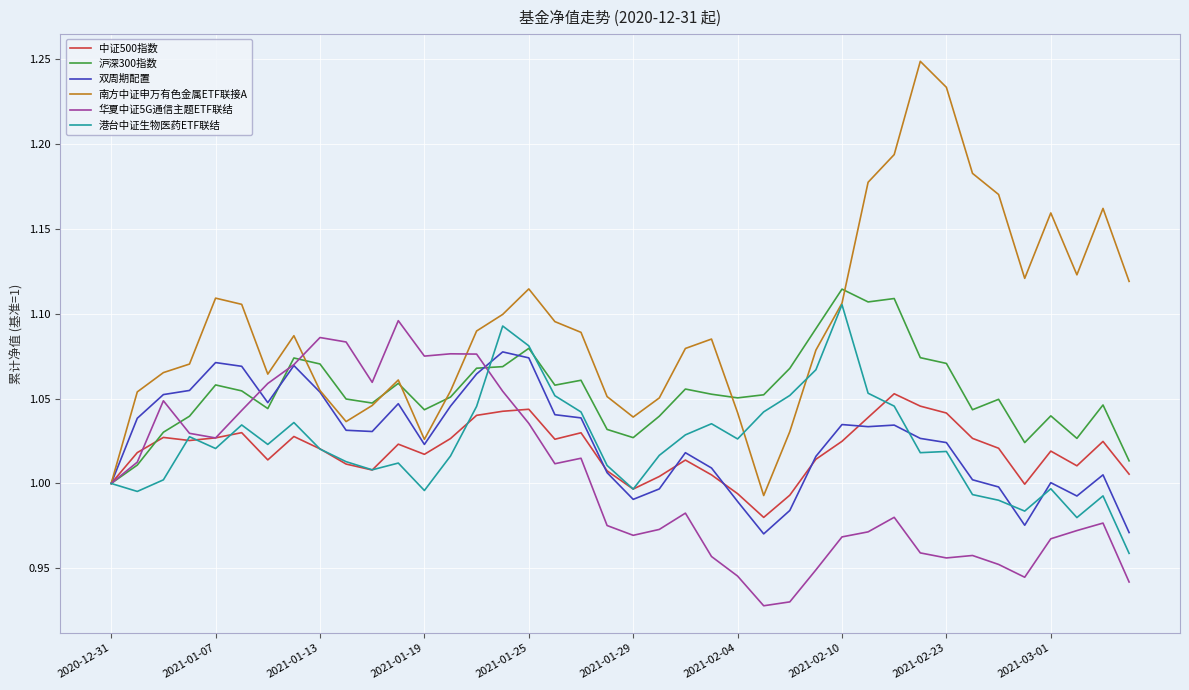

Which series has the largest total across all categories?

南方中证申万有色金属ETF联接A